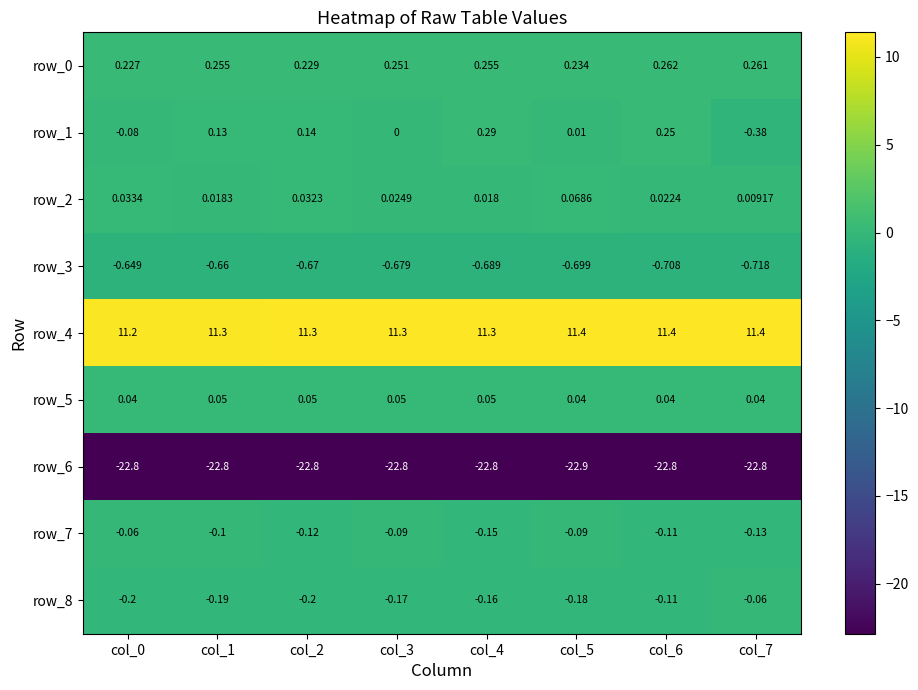

Is the value of row_1 at col_6 greater than the value of row_3 at col_3?

Yes